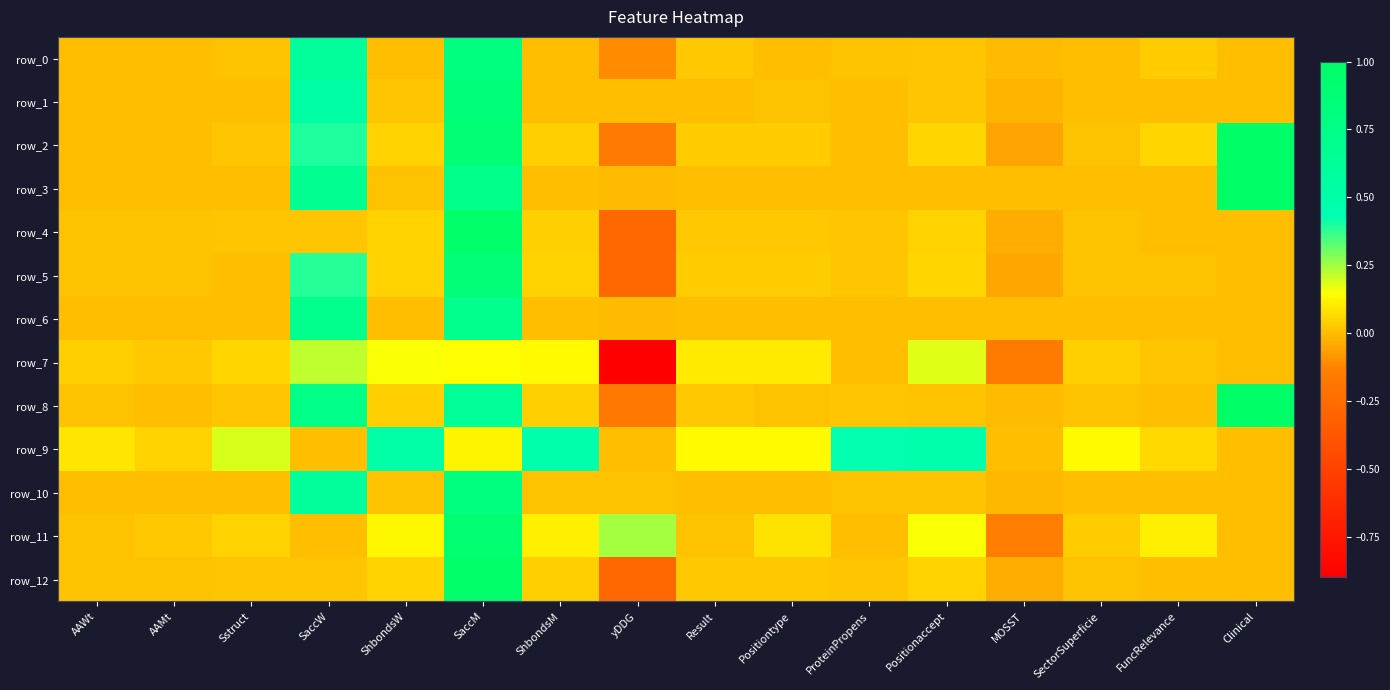

What is the sum of all row_3 values?

2.4